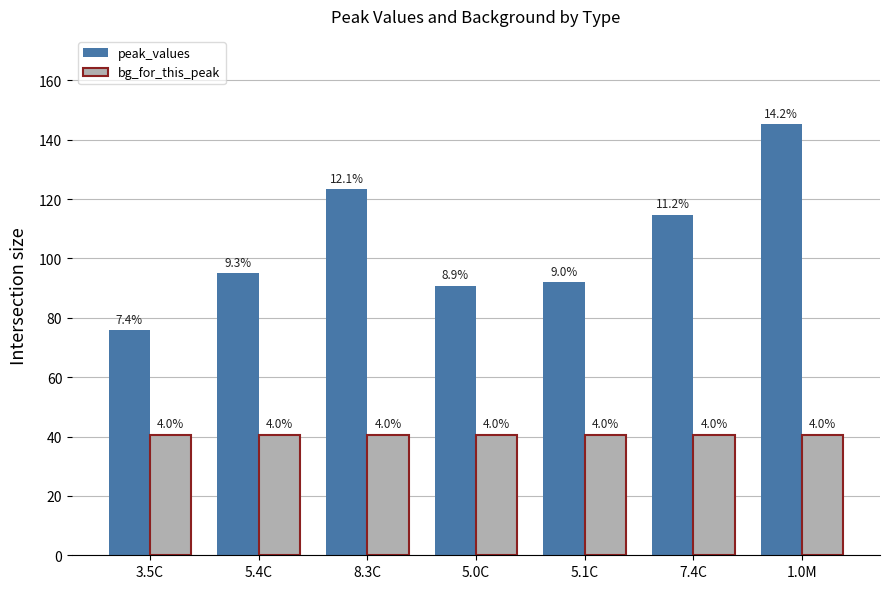

Reading right to left, what are all the values shown in this chart?

peak_values: 1.0M=145.3	7.4C=114.8	5.1C=92.0	5.0C=90.8	8.3C=123.3	5.4C=95.0	3.5C=75.8
bg_for_this_peak: 1.0M=40.6	7.4C=40.6	5.1C=40.6	5.0C=40.6	8.3C=40.6	5.4C=40.6	3.5C=40.6